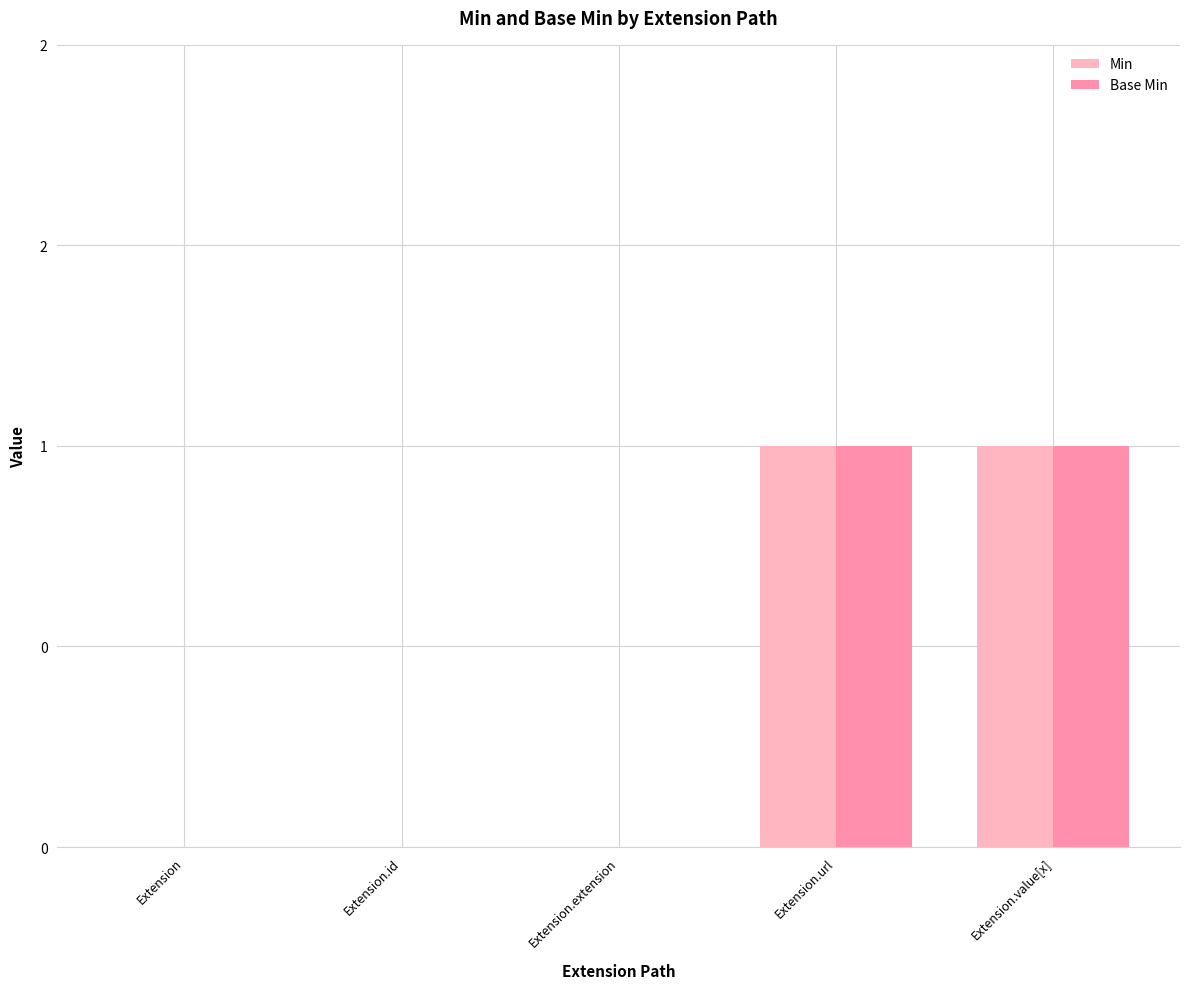

Reading left to right, extract all data points from this chart.

Min: 0	0	0	1	1
Base Min: 0	0	0	1	1